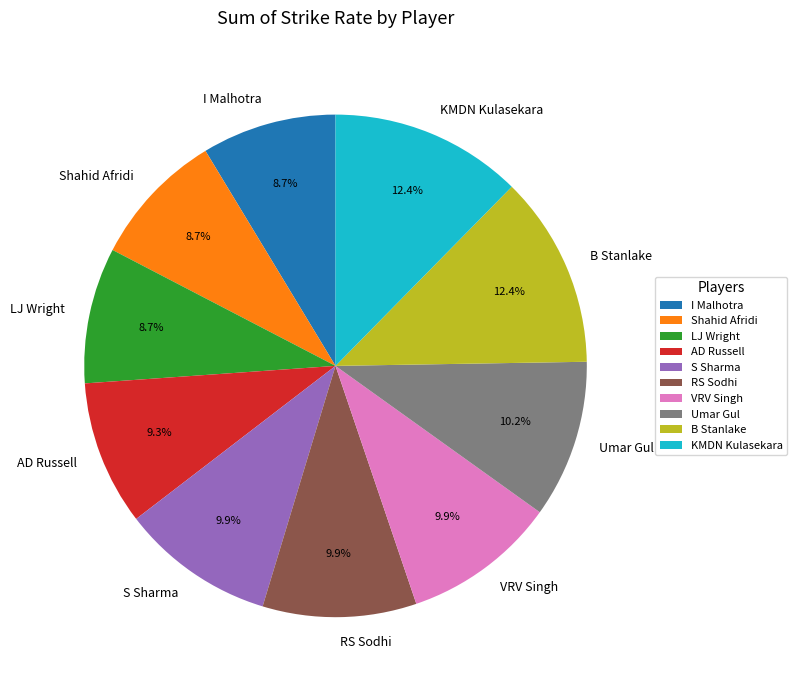

The RS Sodhi slice represents 10% of the pie. True or false?

True